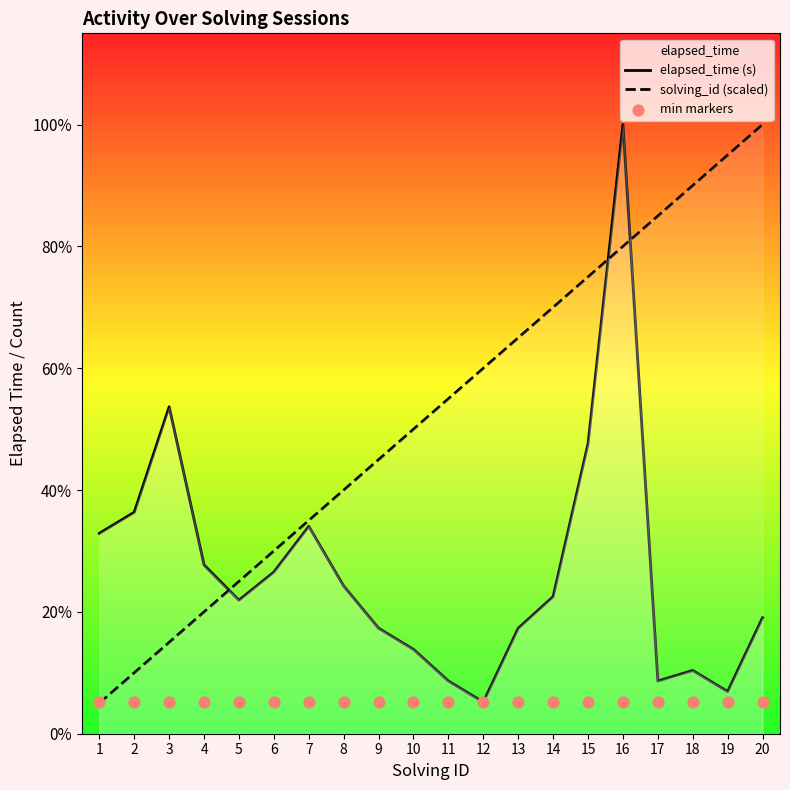

At which category is the sum across all series the highest?

16